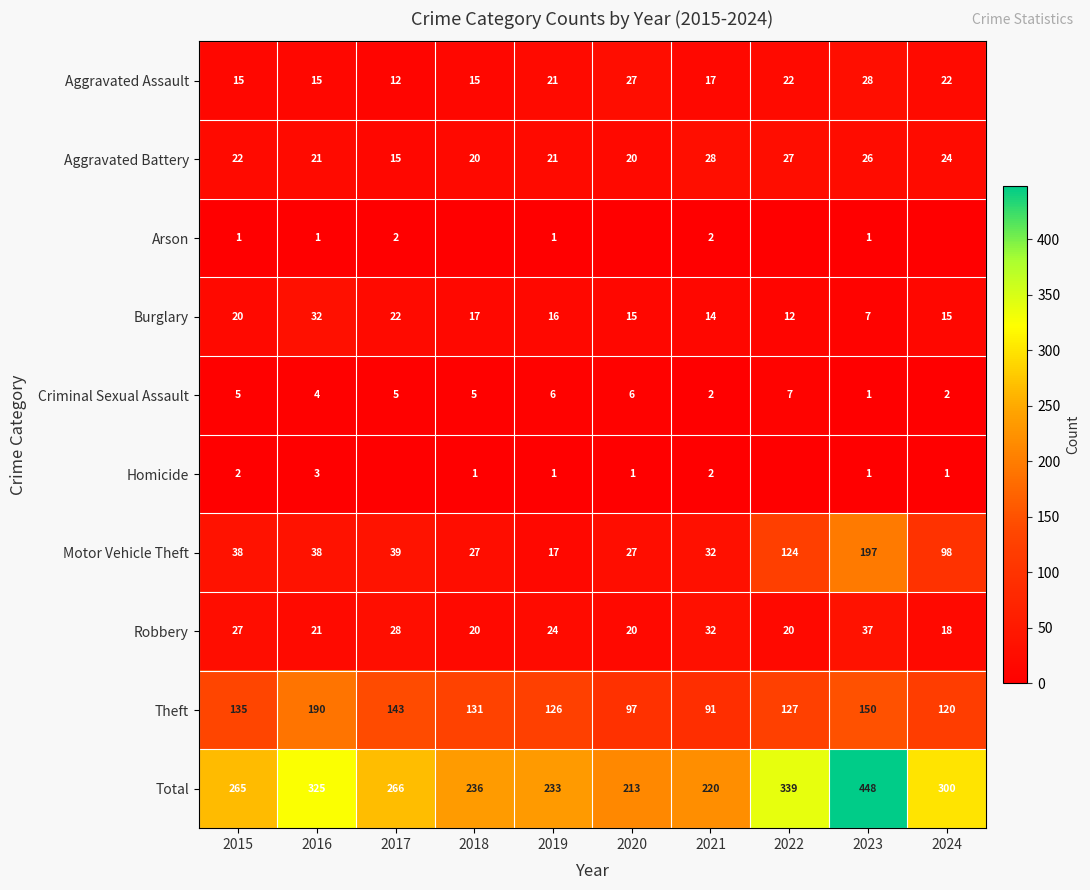

How many distinct data groups are displayed?

10